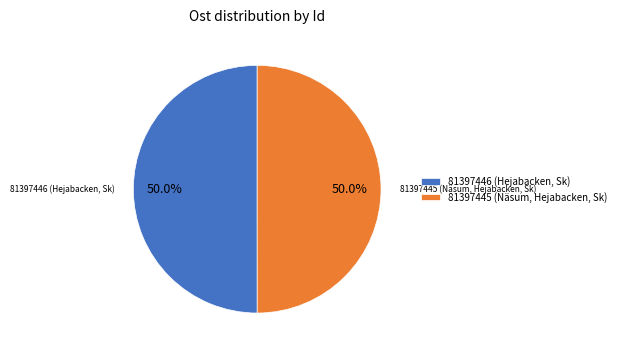

What percentage is NOT represented by 81397446 (Hejabacken, Sk)?

50.0%